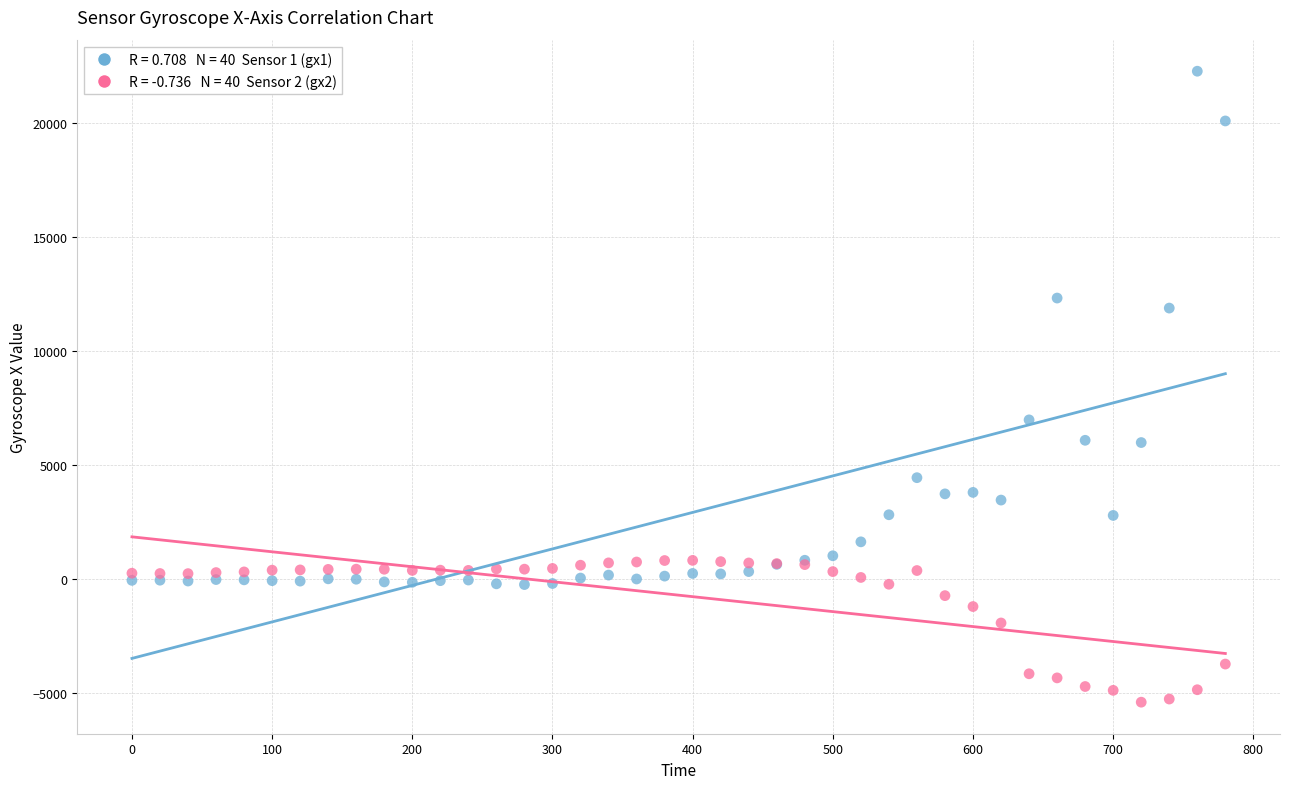

Across all series, what Y value is closest to 8433?

6977